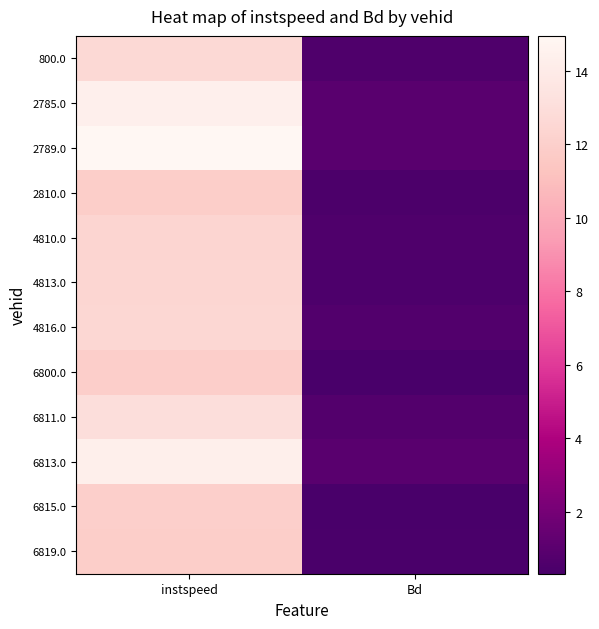

Which series has the largest total across all categories?

2789.0